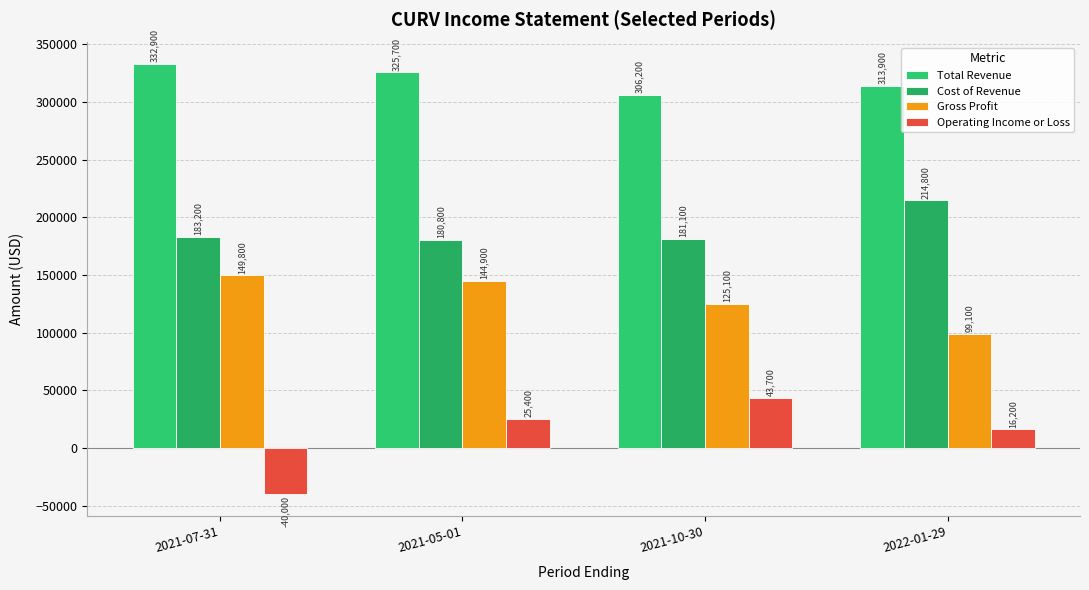

What is the value of the Gross Profit bar at the 2nd from the left?

144900